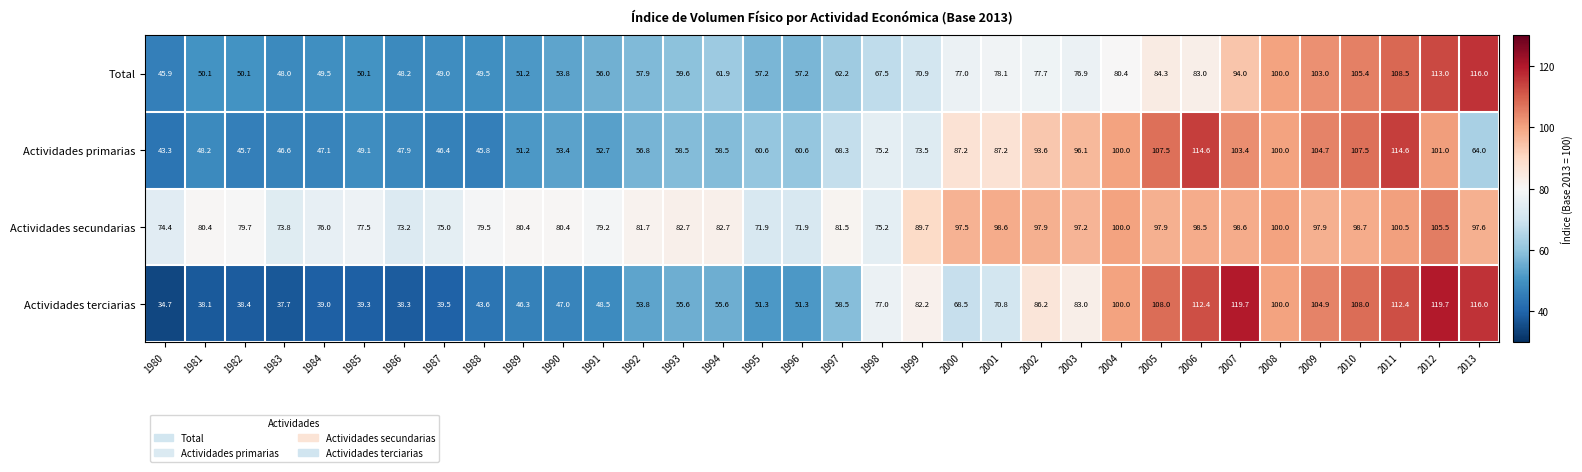

At which label is Total closest to 80?

2004